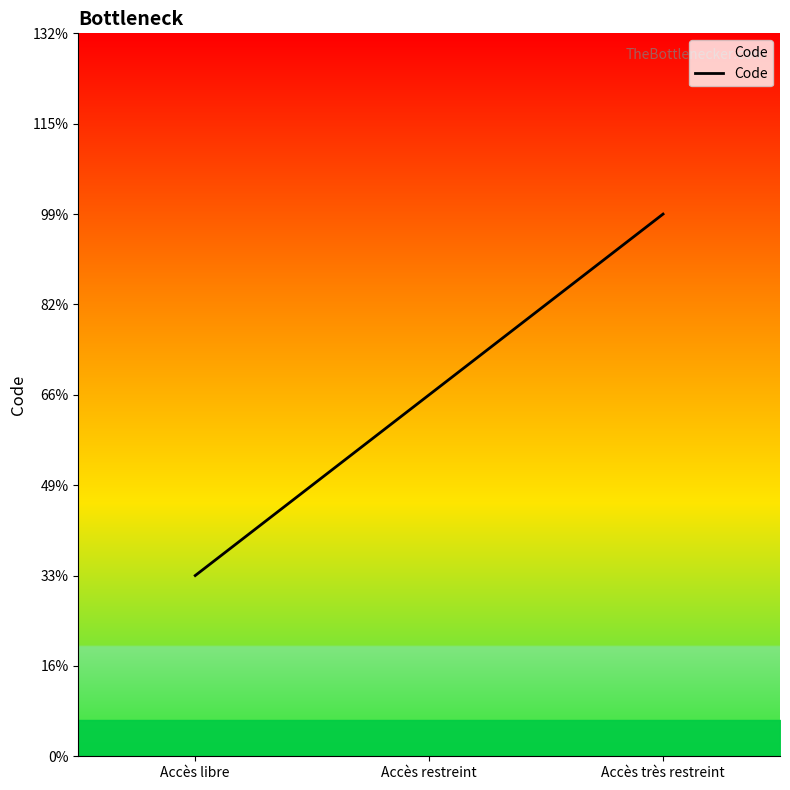

Does the chart display data point markers on the line(s)?

No